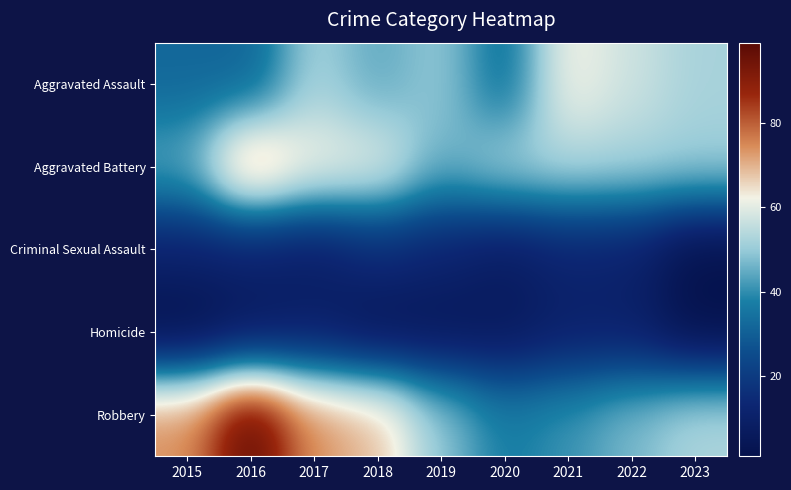

Which series has the largest range (max minus min)?

Robbery